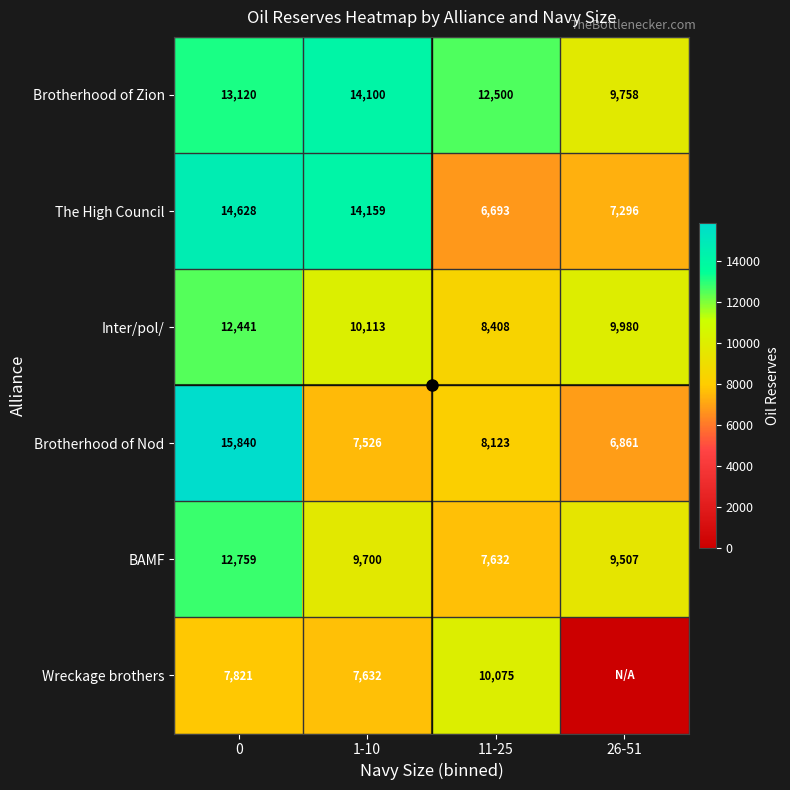

Is it true that Wreckage brothers equals 10124 at 1-10?

False